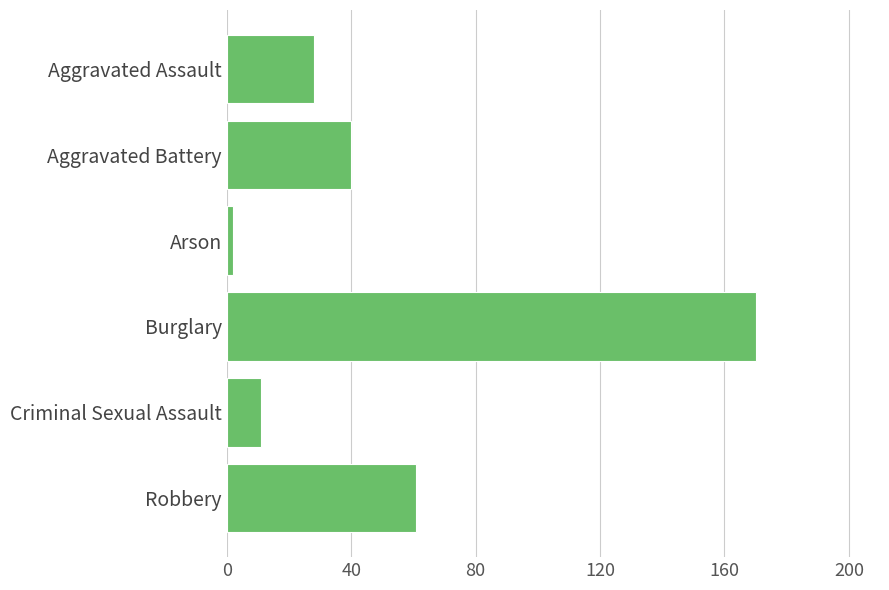

Reading top to bottom, list all the values displayed in this chart.

Aggravated Assault=28	Aggravated Battery=40	Arson=2	Burglary=170	Criminal Sexual Assault=11	Robbery=61